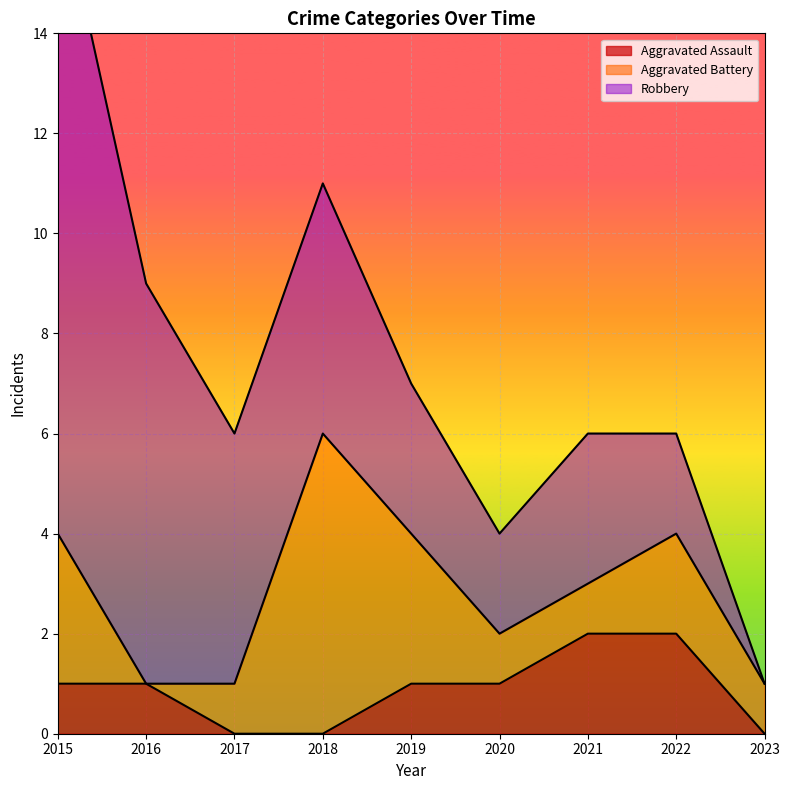

Reading right to left, what are all the values shown in this chart?

Aggravated Assault: 0	2	2	1	1	0	0	1	1
Aggravated Battery: 1	2	1	1	3	6	1	0	3
Robbery: 0	2	3	2	3	5	5	8	13